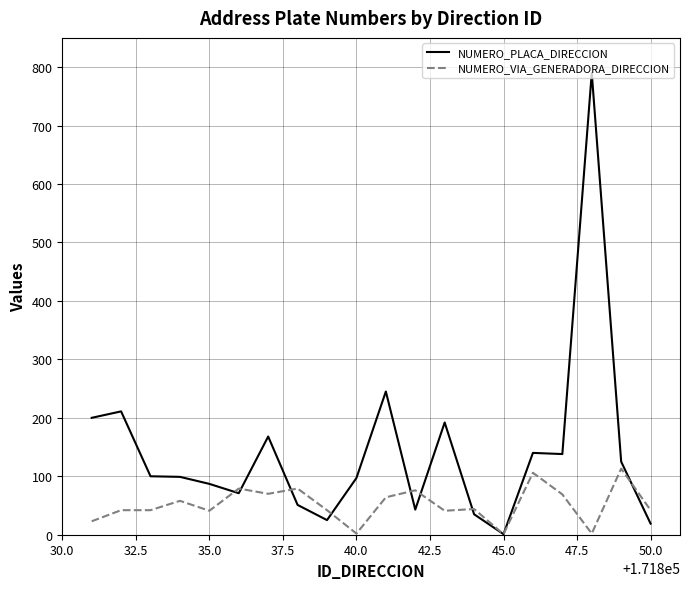

Which series has the largest range (max minus min)?

NUMERO_PLACA_DIRECCION